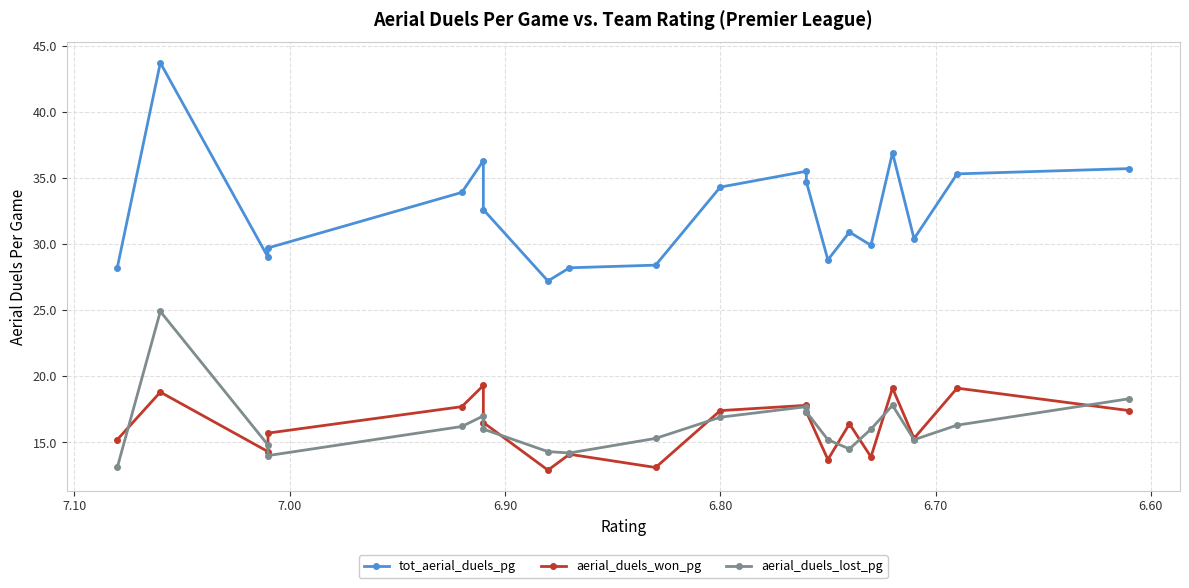

What is the average value of the aerial_duels_won_pg series?

16.2